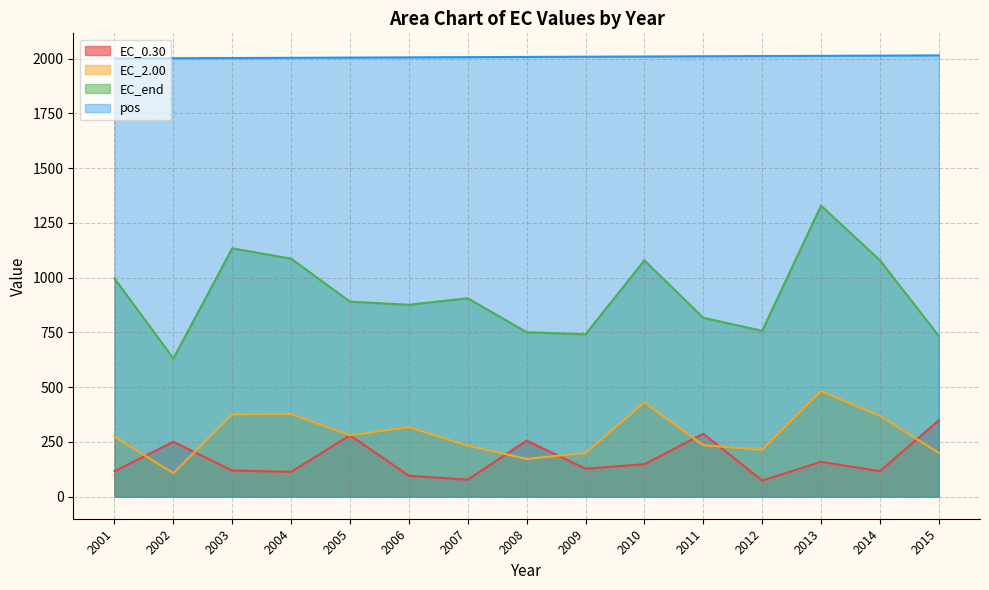

True or false: EC_0.30 and pos cross at least once.

False